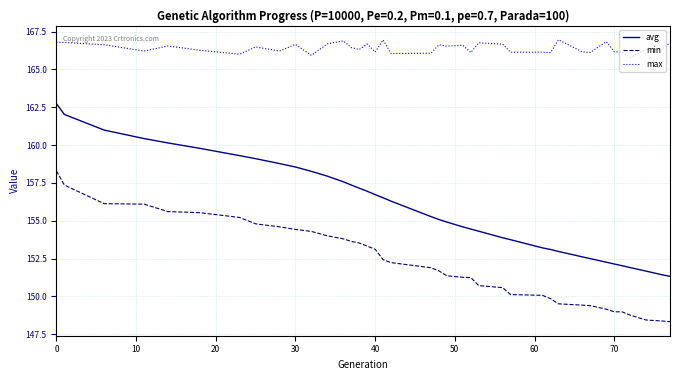

What is the difference between the maximum and minimum values in the min series?

10.0